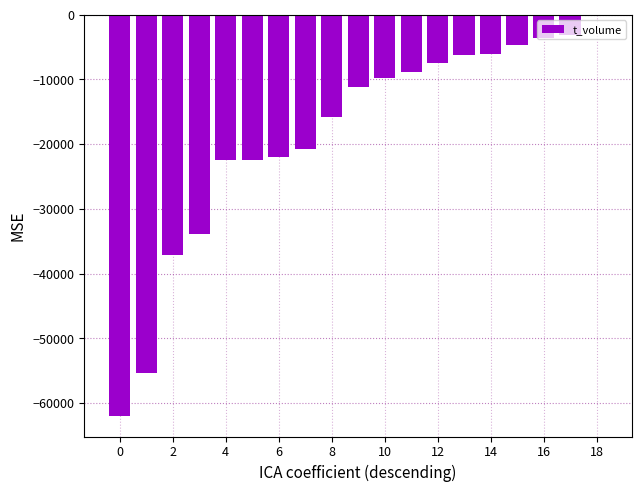

How many values exceed -11183?

9